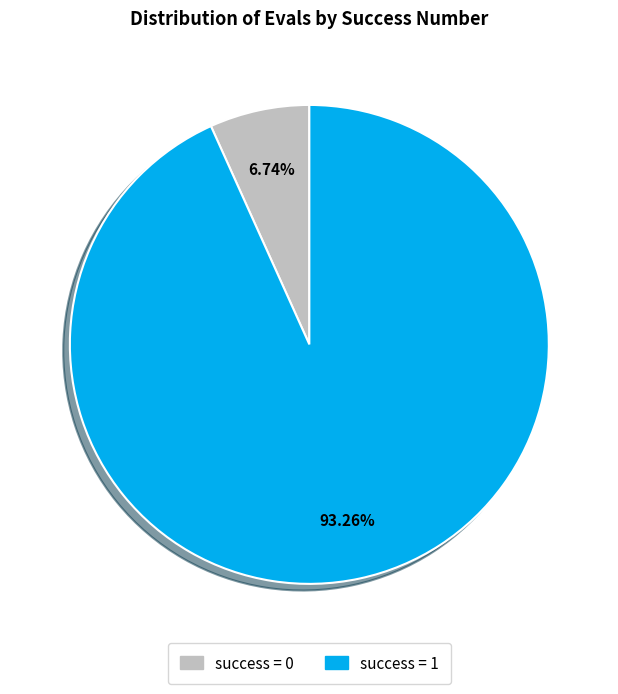

Approximately how many times larger is the value at success = 1 compared to success = 0?

13.8